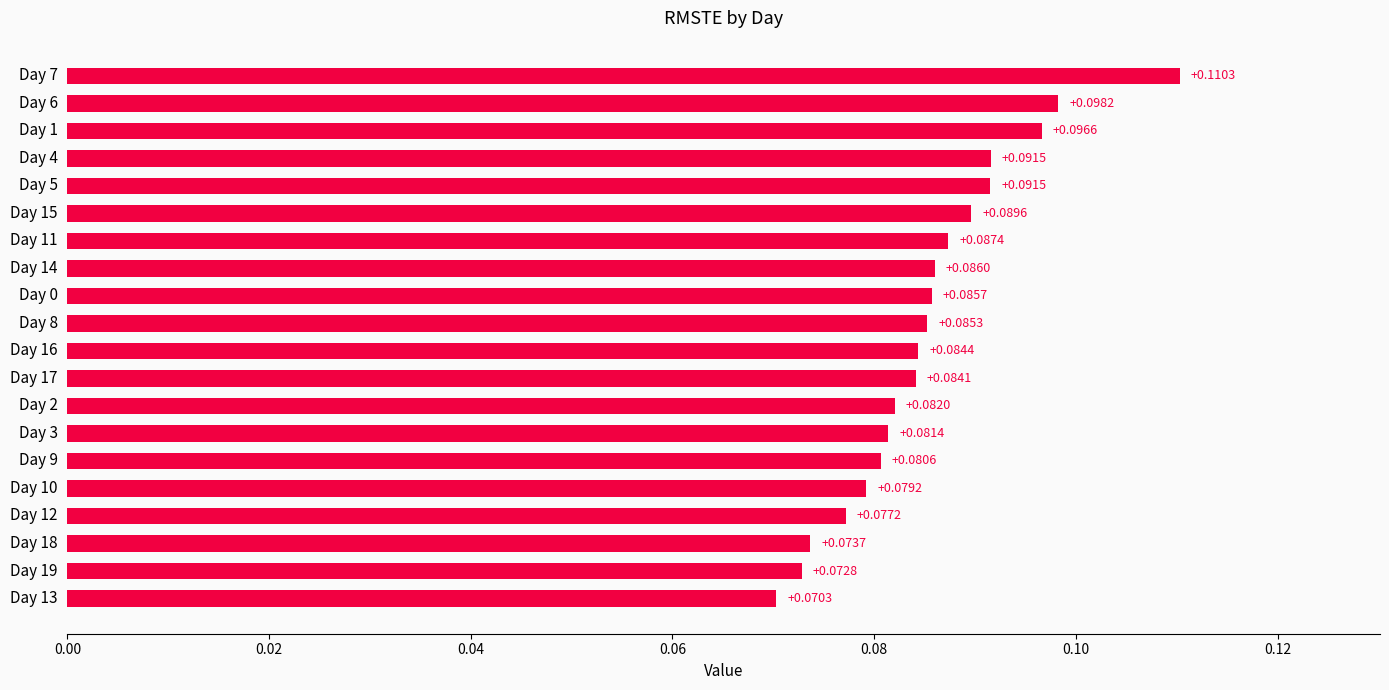

Which has a higher value, Day 16 or Day 10?

Day 16